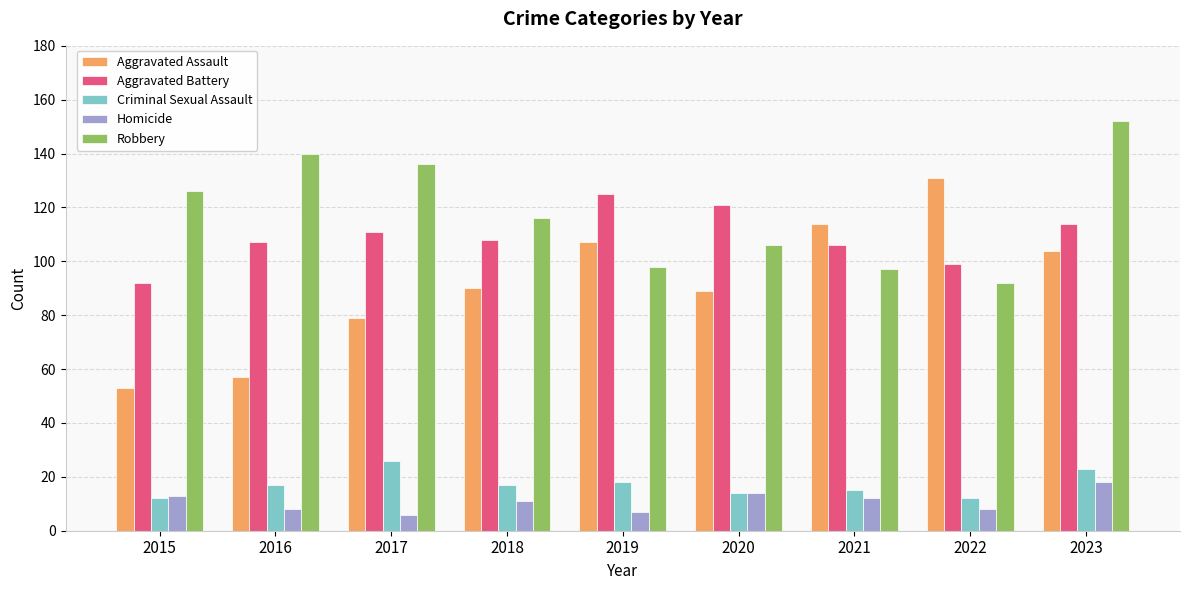

Count the number of data series in this chart.

5